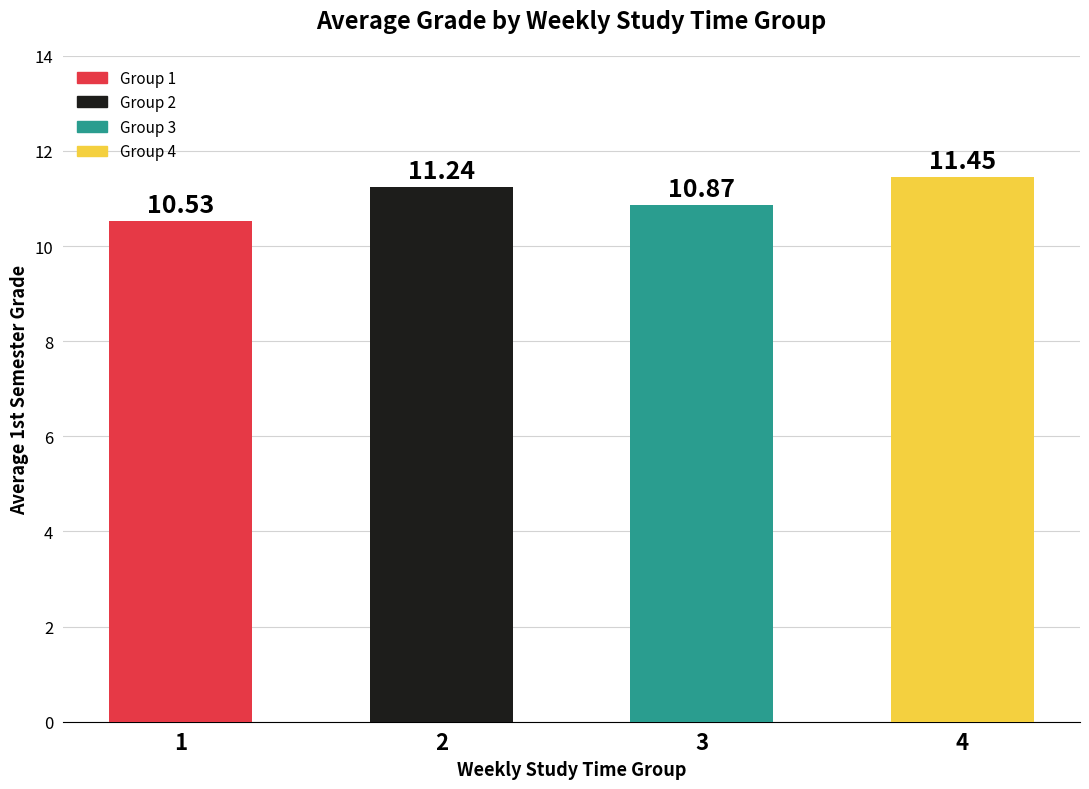

List the labels in order of value, largest first.

4, 2, 3, 1